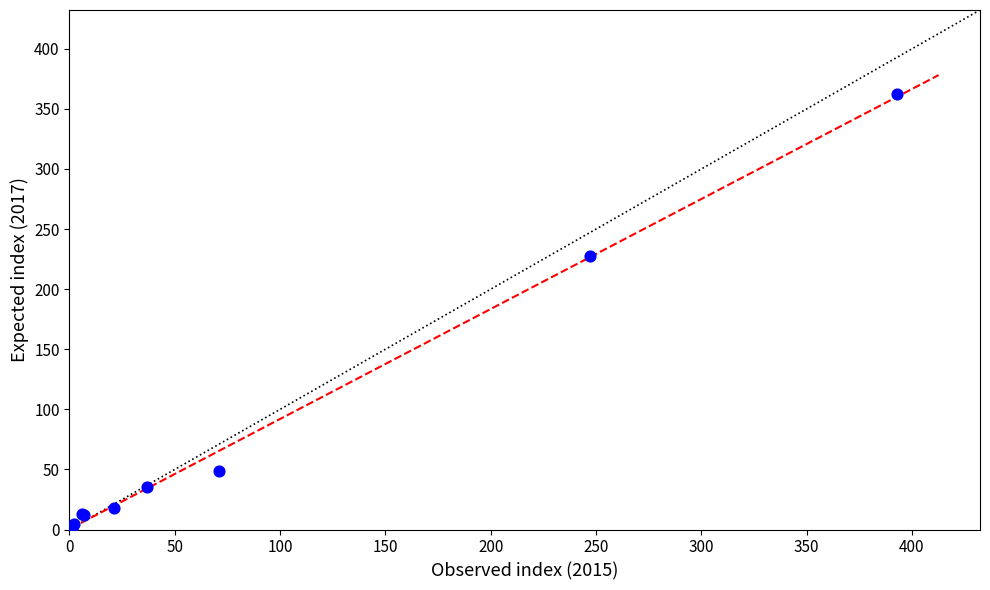

What Y value in the scatter plot is closest to 181?

228